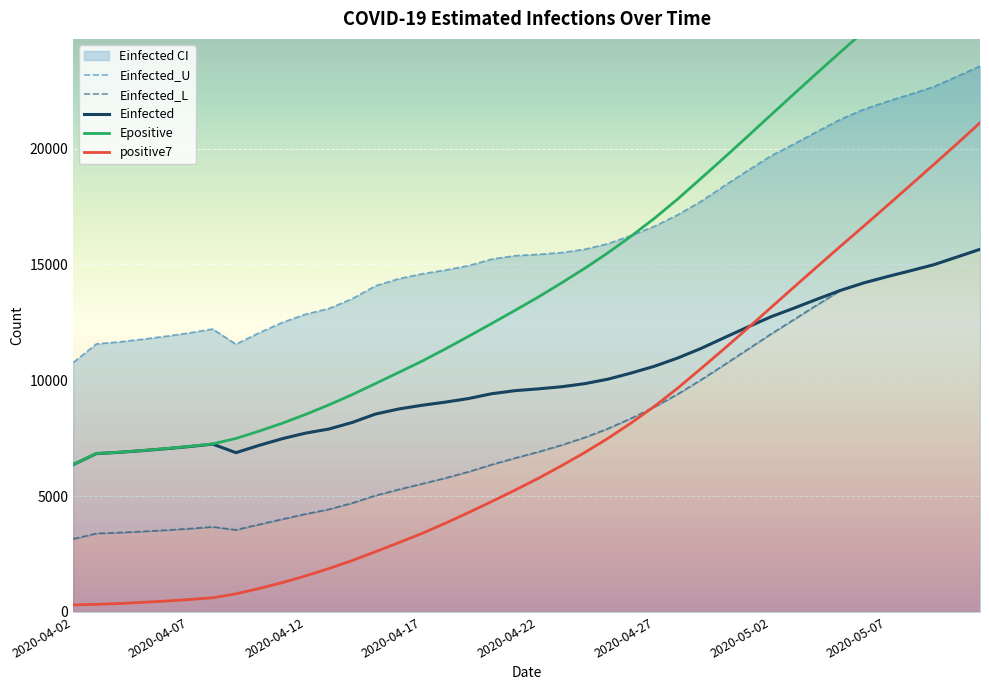

What is the lowest value of the Einfected series?

6359.6